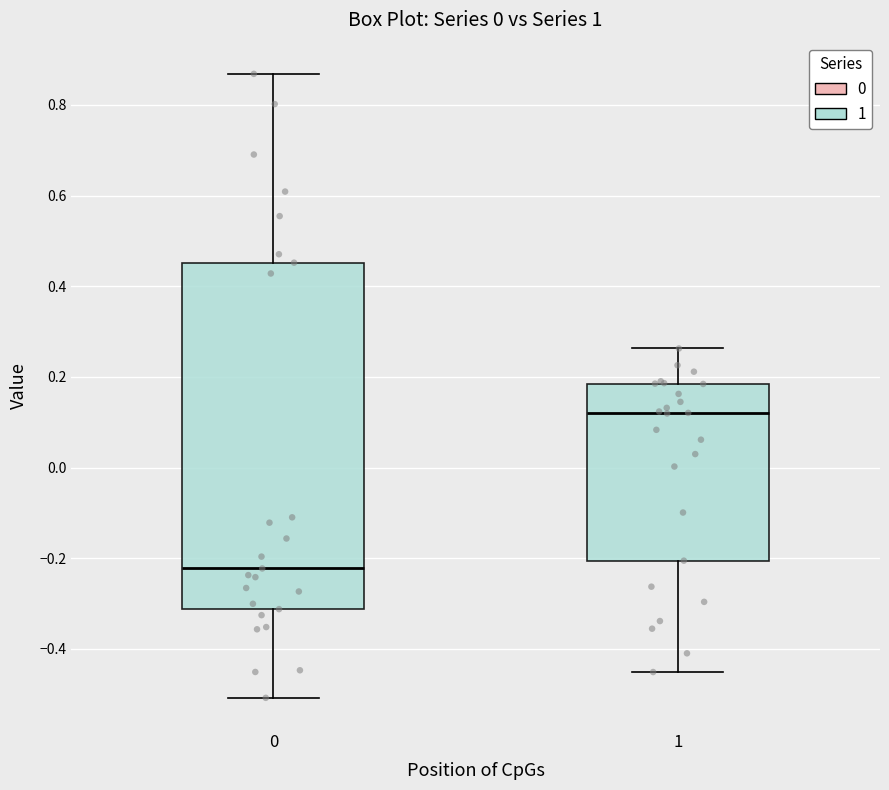

Which box is the tallest, from its lower edge to its upper edge?

0